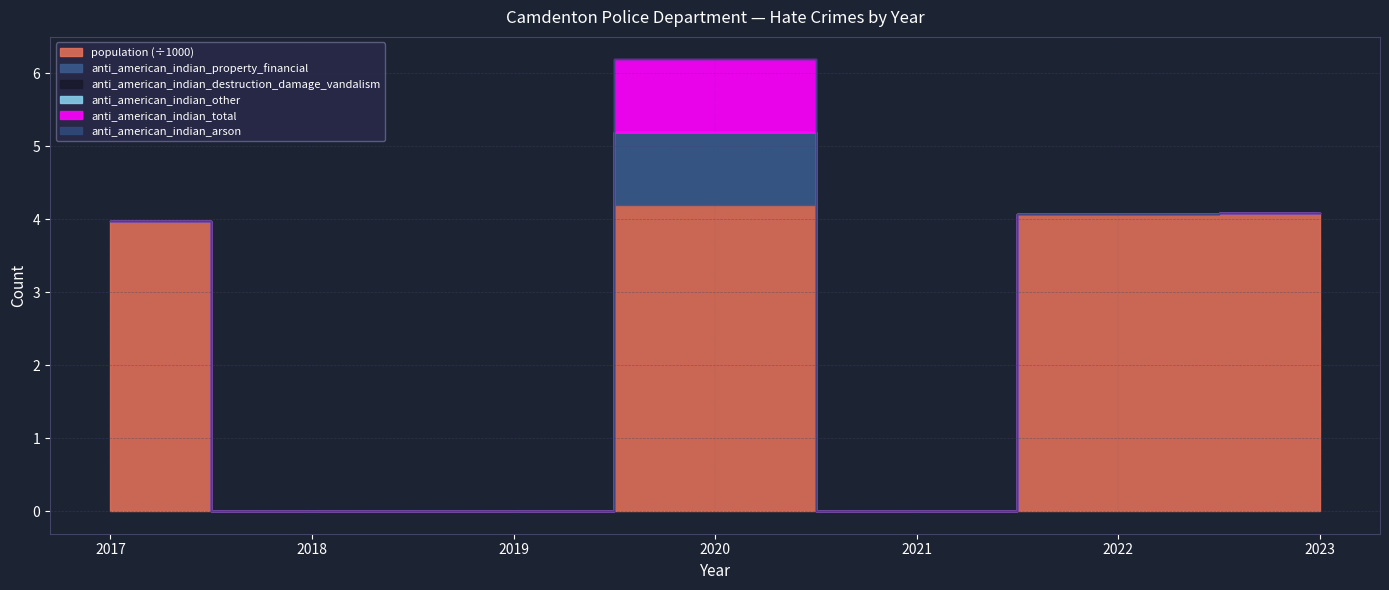

Rank the categories by anti_american_indian_total value from highest to lowest.

2020, 2017, 2018, 2019, 2021, 2022, 2023